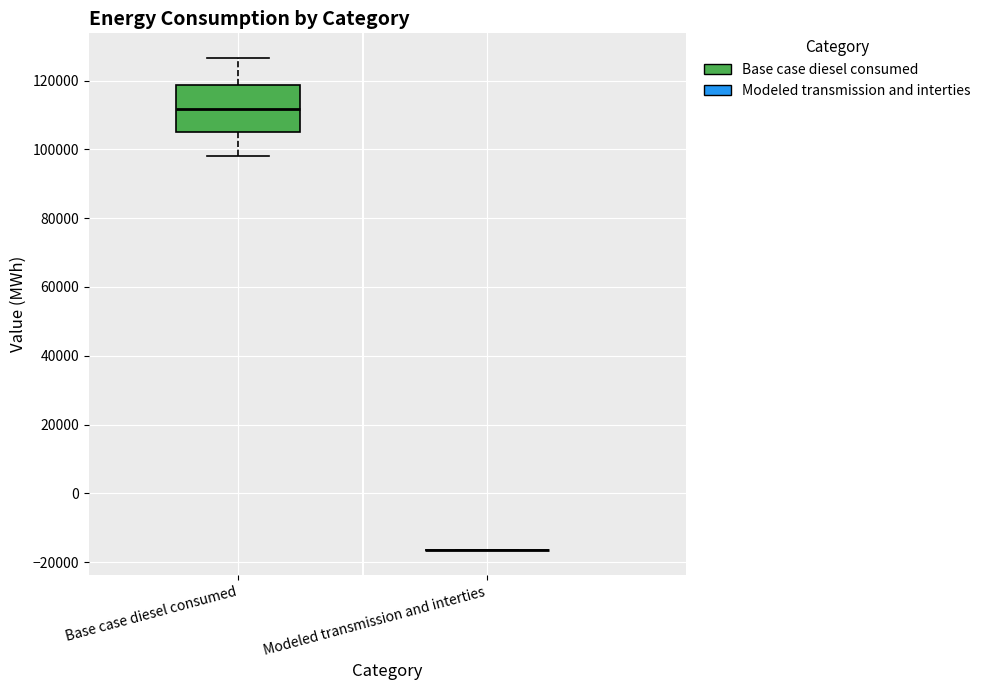

Reading left to right, transcribe this box plot: for each box, give where its median line is, the range the box spans, and where its two whiskers end, as read against the y-axis. The values are not printed on the chart, so give them approximately, as read against the axis.

Base case diesel consumed: median 112000, box 106000 to 118000, whiskers 98000 to 126000
Modeled transmission and interties: box collapsed to a line at -16000, whiskers -16000 to -16000